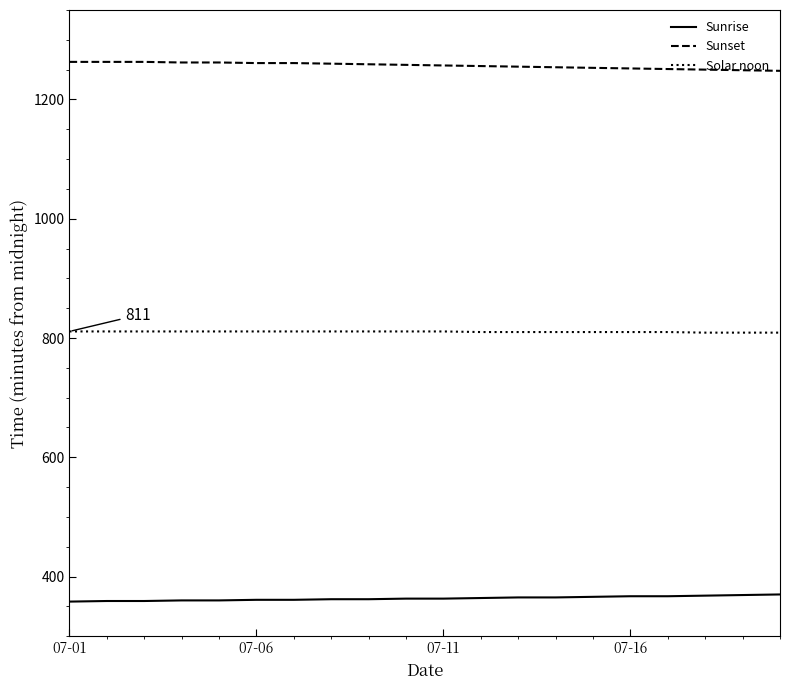

Rank the series by their maximum value, from highest to lowest.

Sunset, Solar noon, Sunrise